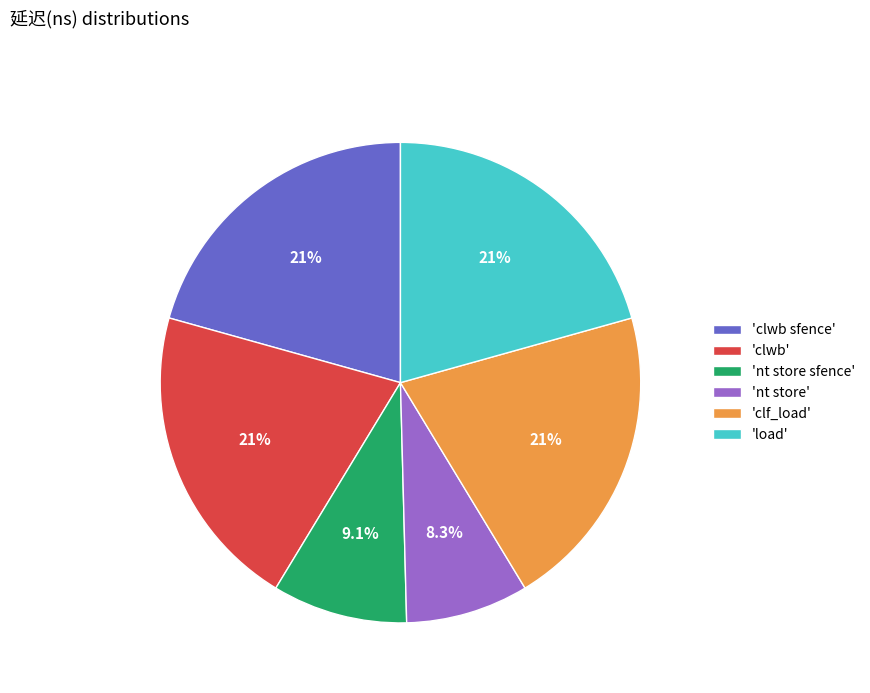

How many segments does this pie chart have?

6